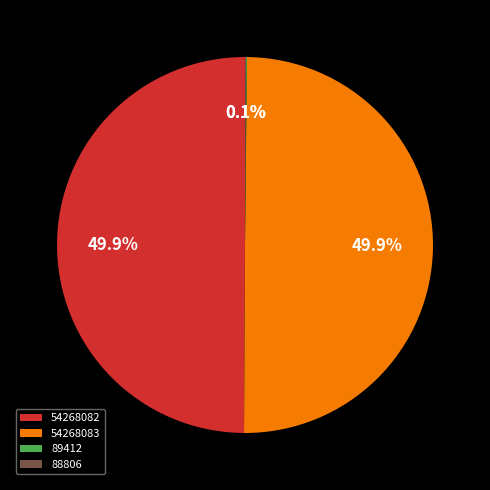

Combined, what portion of the pie is 54268083 and 54268082?

99.8%